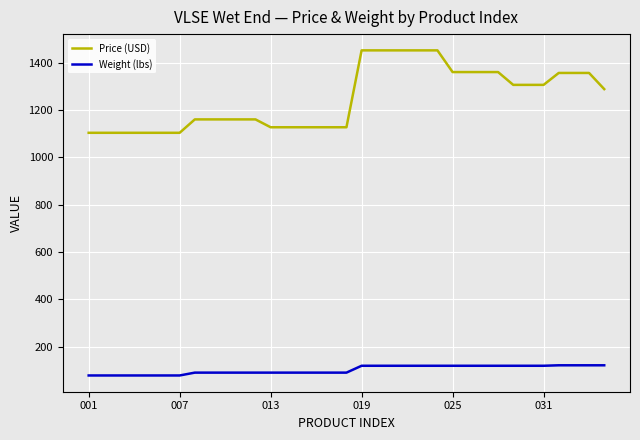

What is the maximum value for Price (USD)?

1451.7